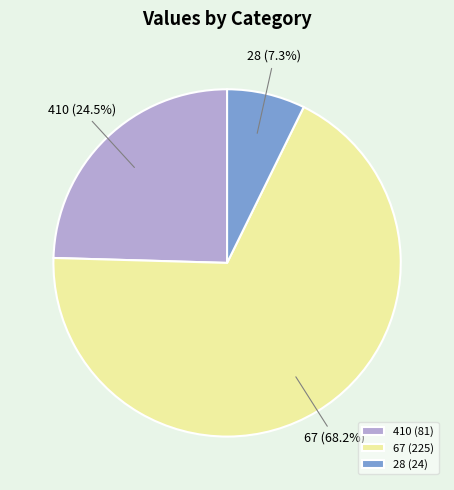

Does 410 account for over 50% of the chart?

No